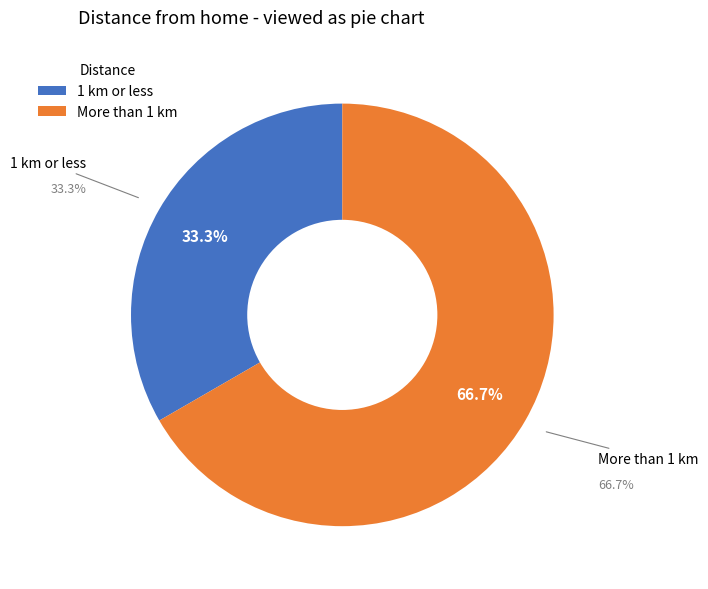

Approximately how many times larger is the value at 1 km or less compared to More than 1 km?

0.5